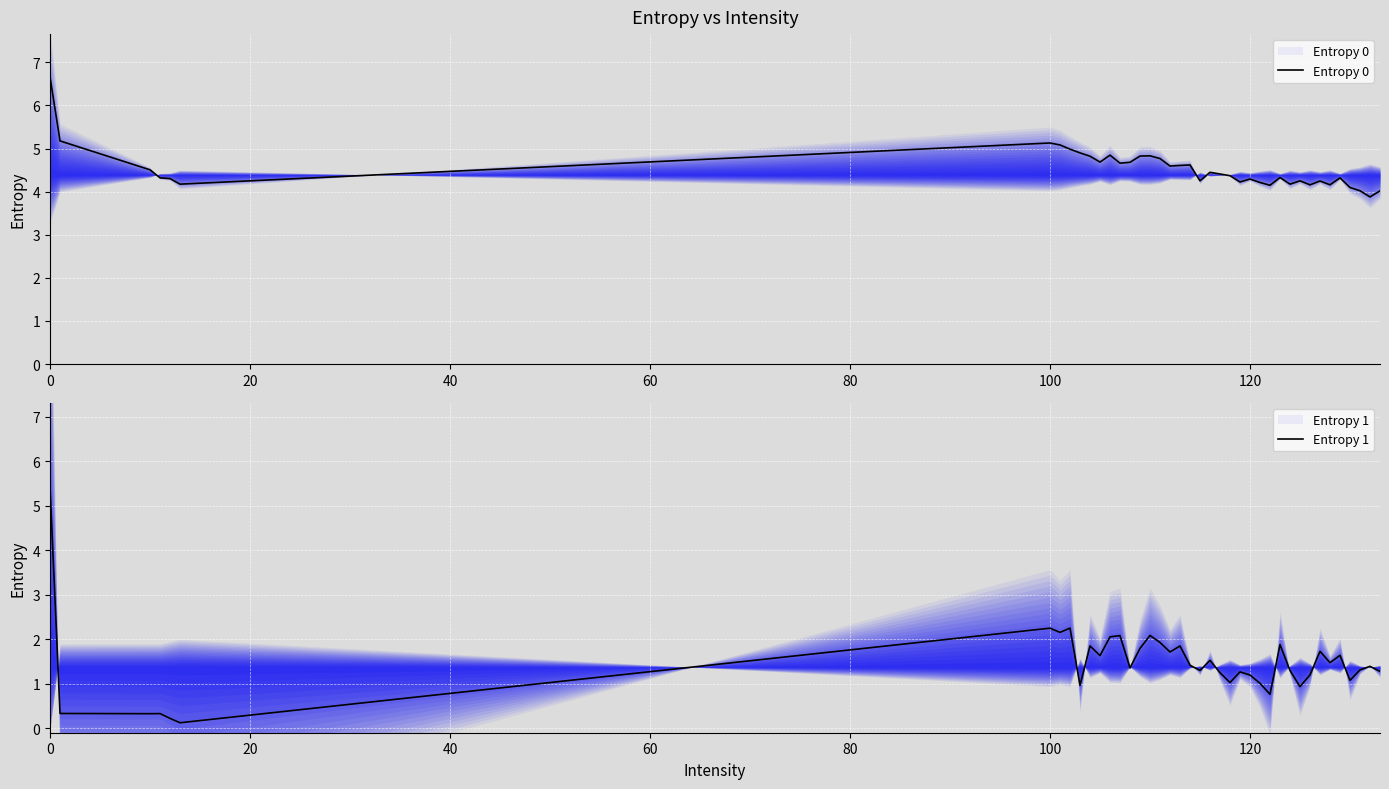

List the series in order of their peak value, lowest first.

Entropy 1, Entropy 0